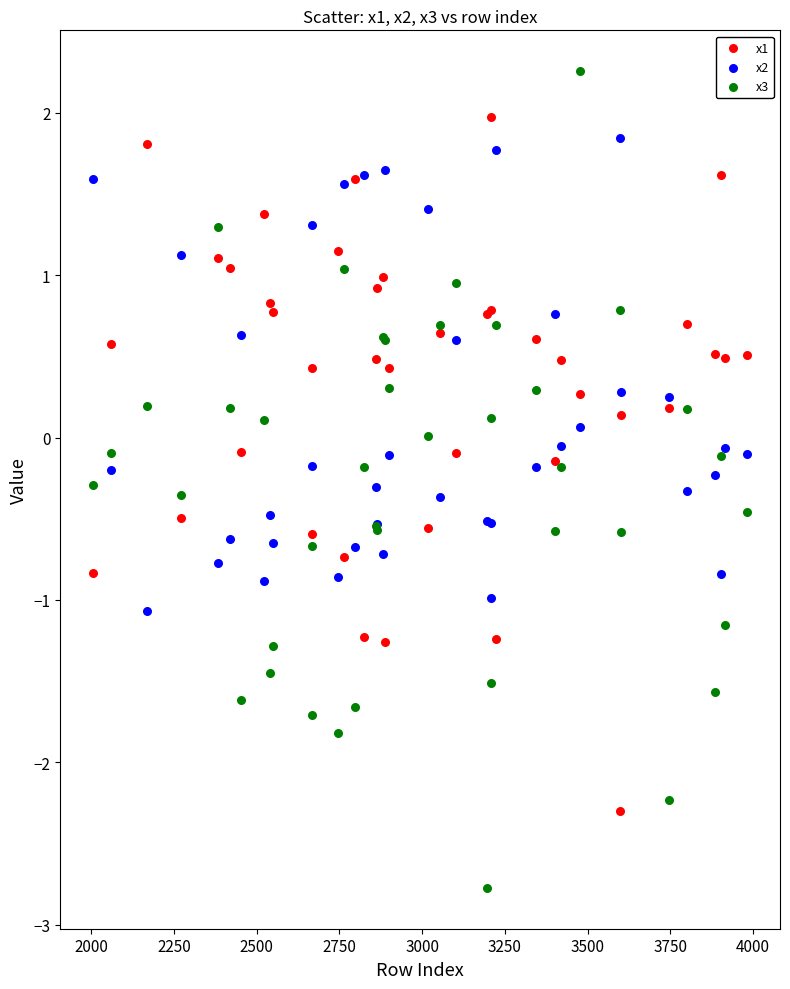

Which series contains the lowest Y value?

x3